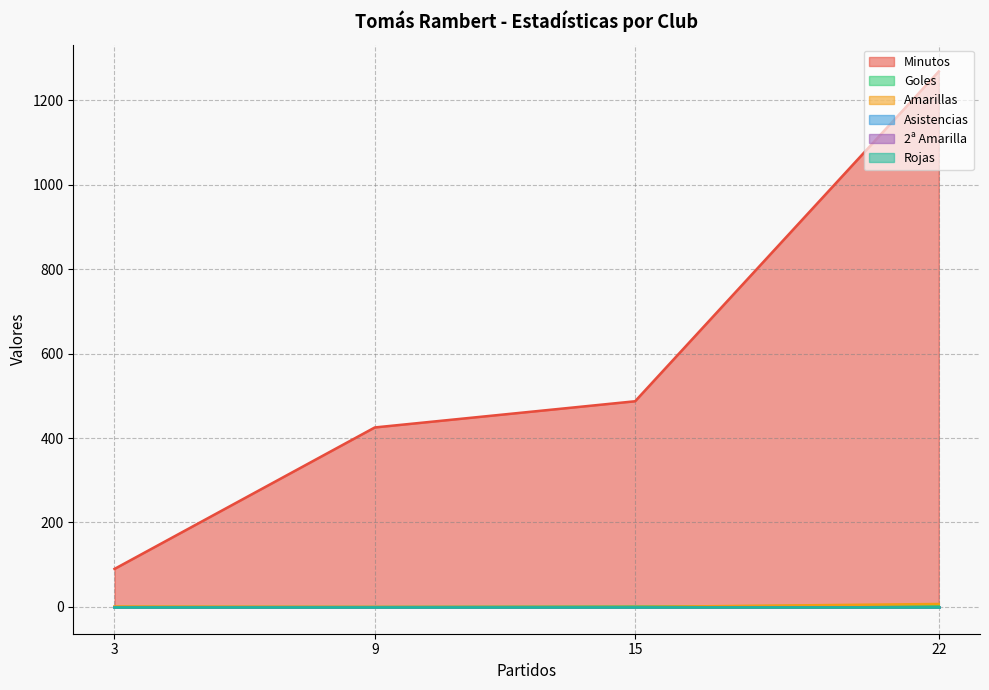

The Rojas series shows 0 at 15. True or false?

True